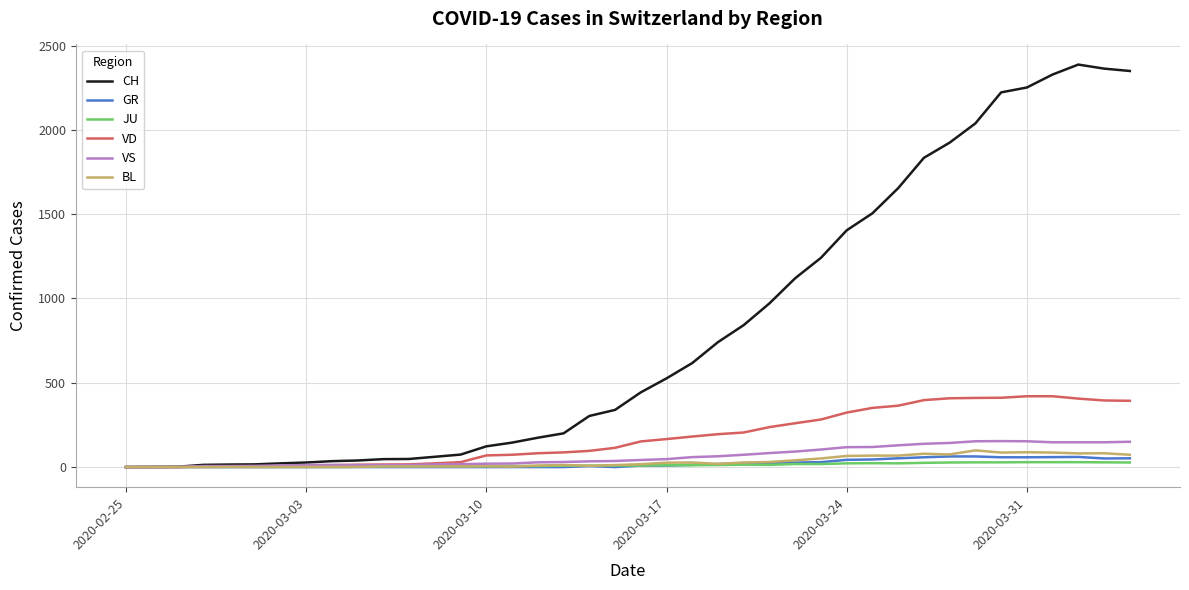

Which series has the largest total across all categories?

CH